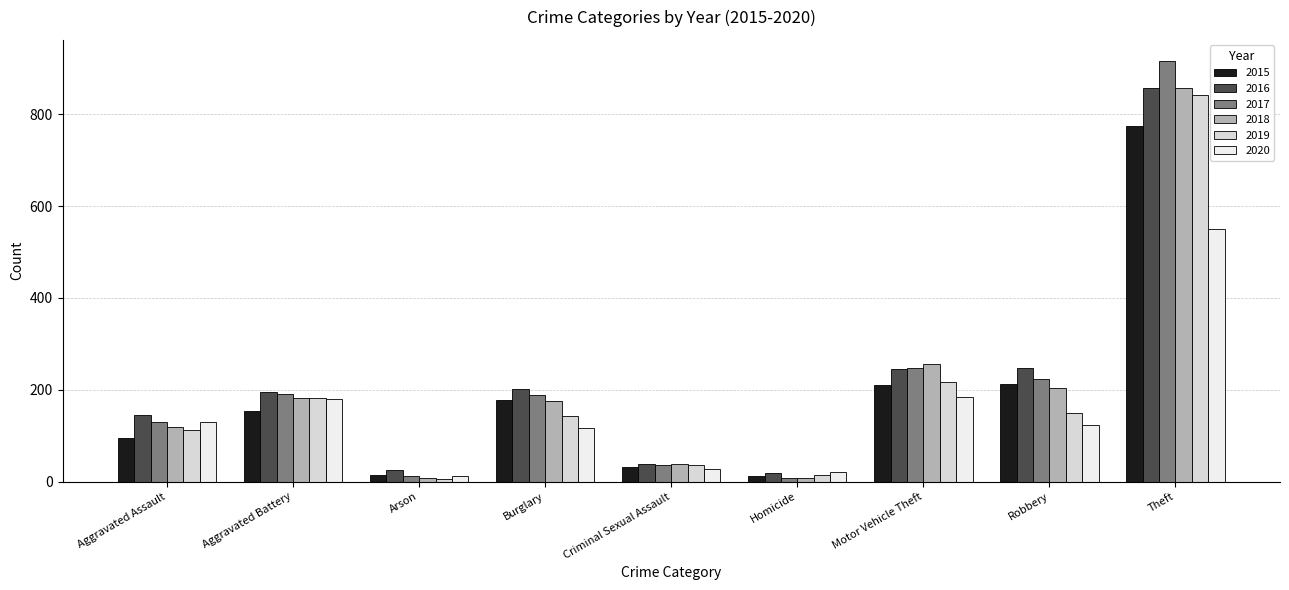

What is the sum of all 2019 values?

1701